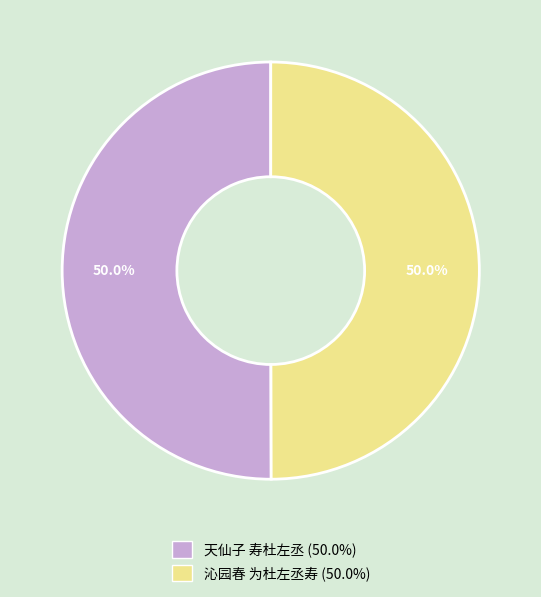

Is the sum of 沁园春 为杜左丞寿 and 天仙子 寿杜左丞 greater than half?

Yes